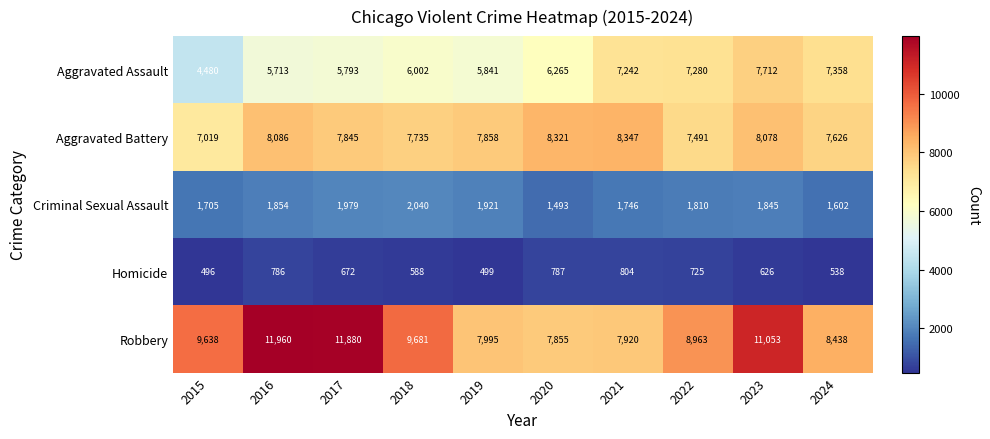

Which series has the widest spread of values?

Robbery